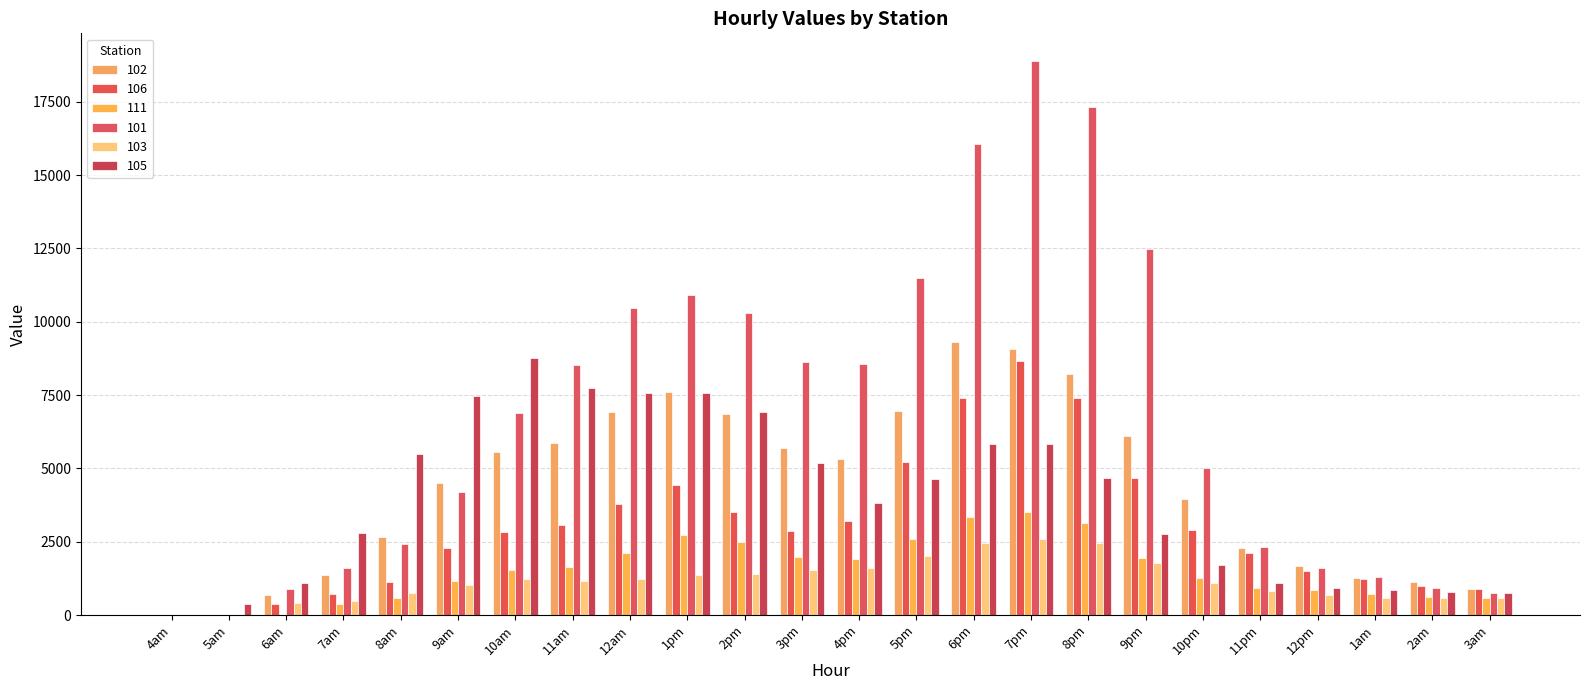

How many groups of bars are there?

24